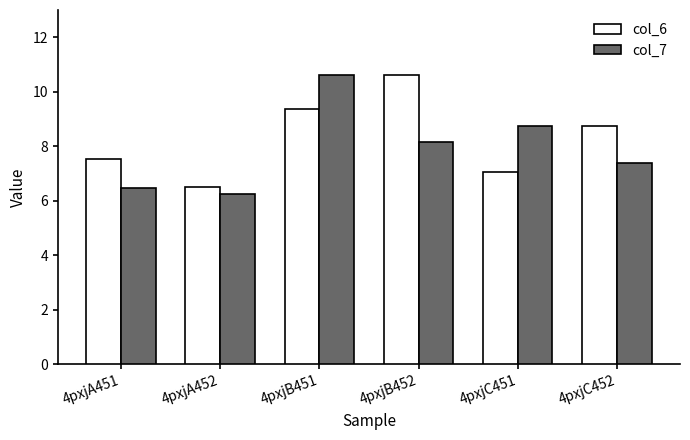

How many groups of bars are there?

6